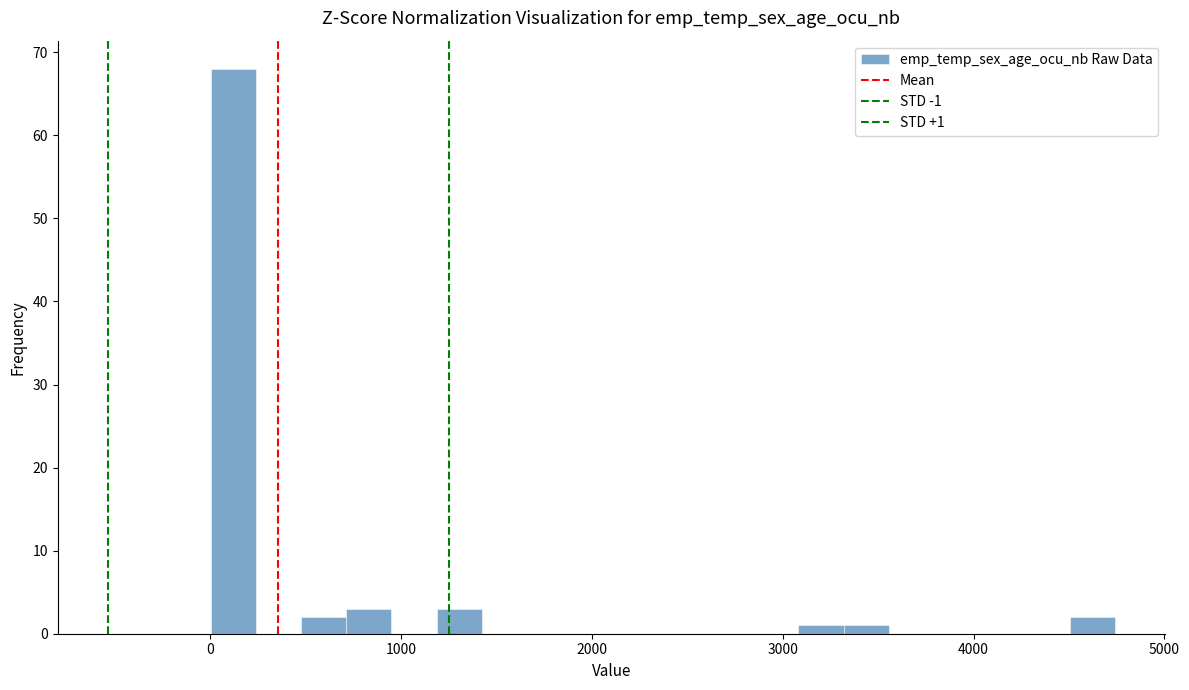

Read against the x-axis, roughly where is the centre of the tallest bar?

100